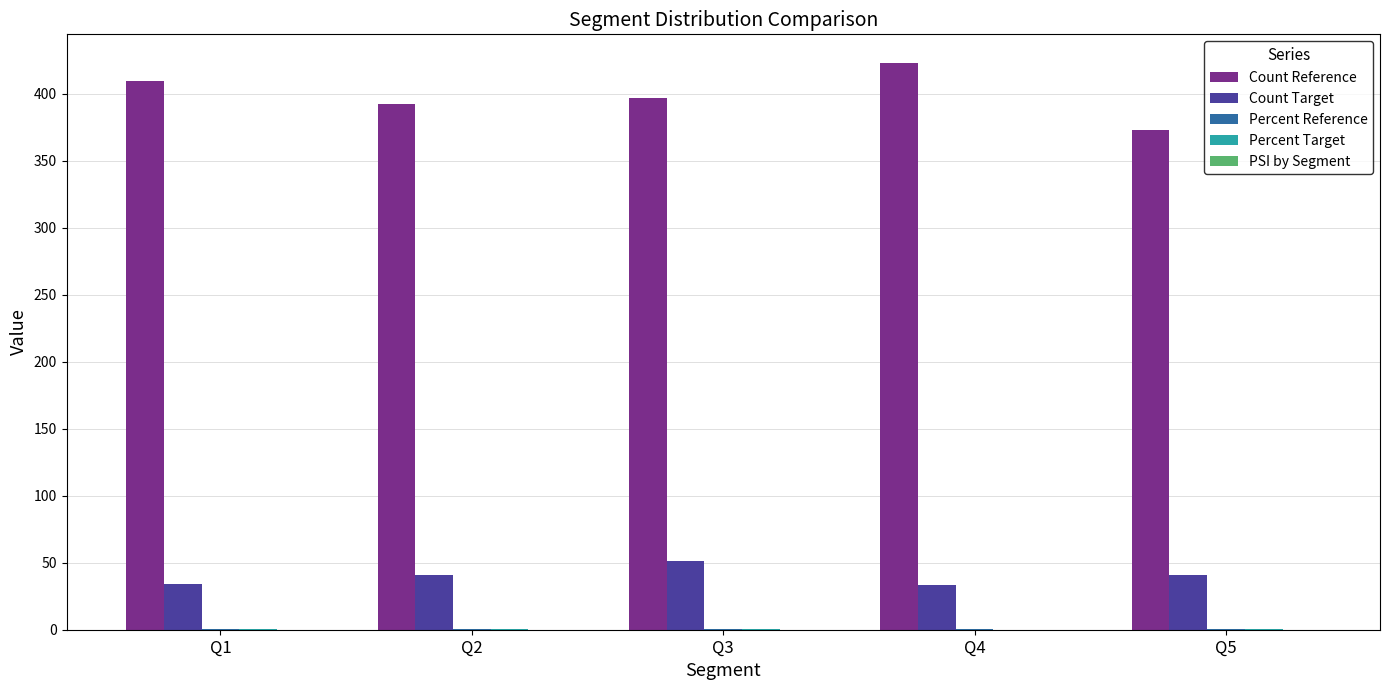

What is the sum of all Count Reference values?

1994.0